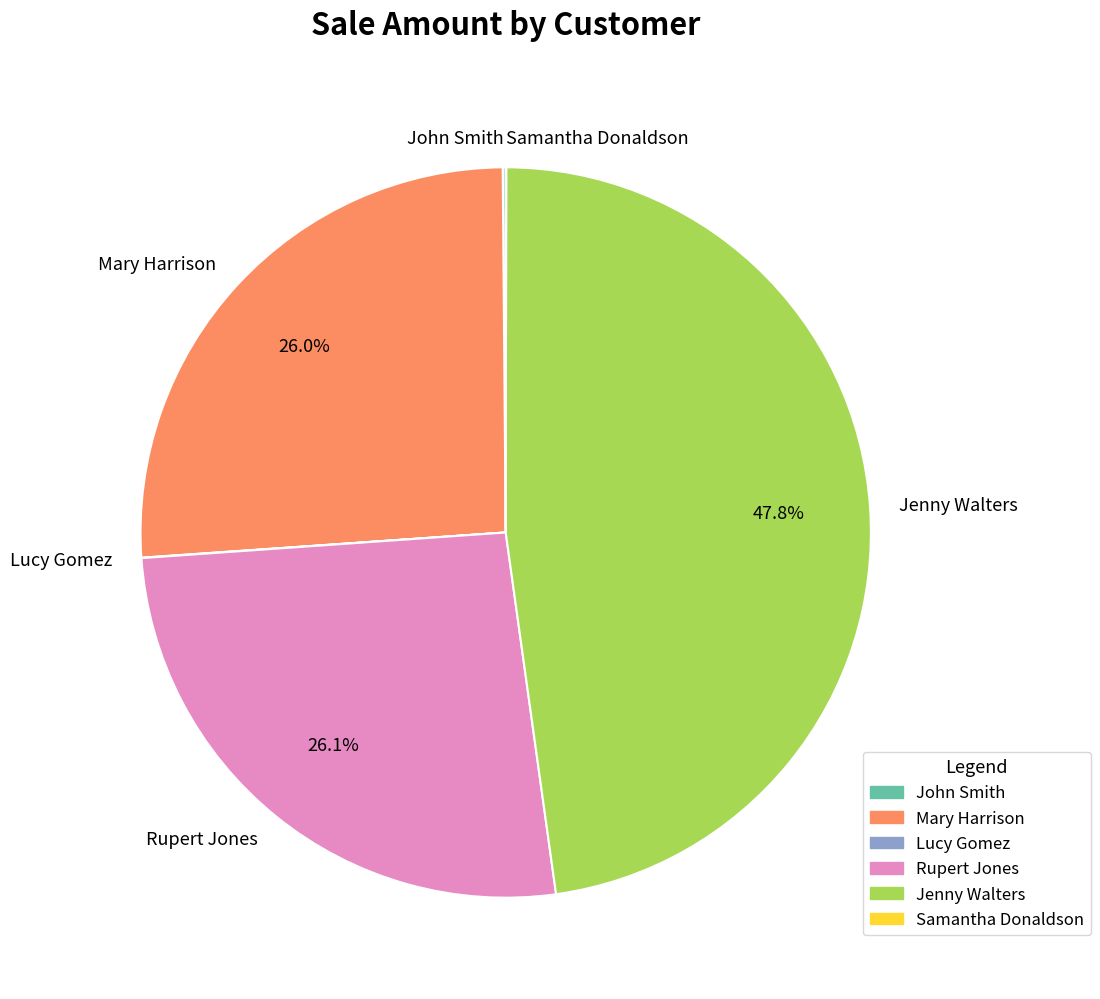

To the nearest percent, what is the average slice percentage?

17%